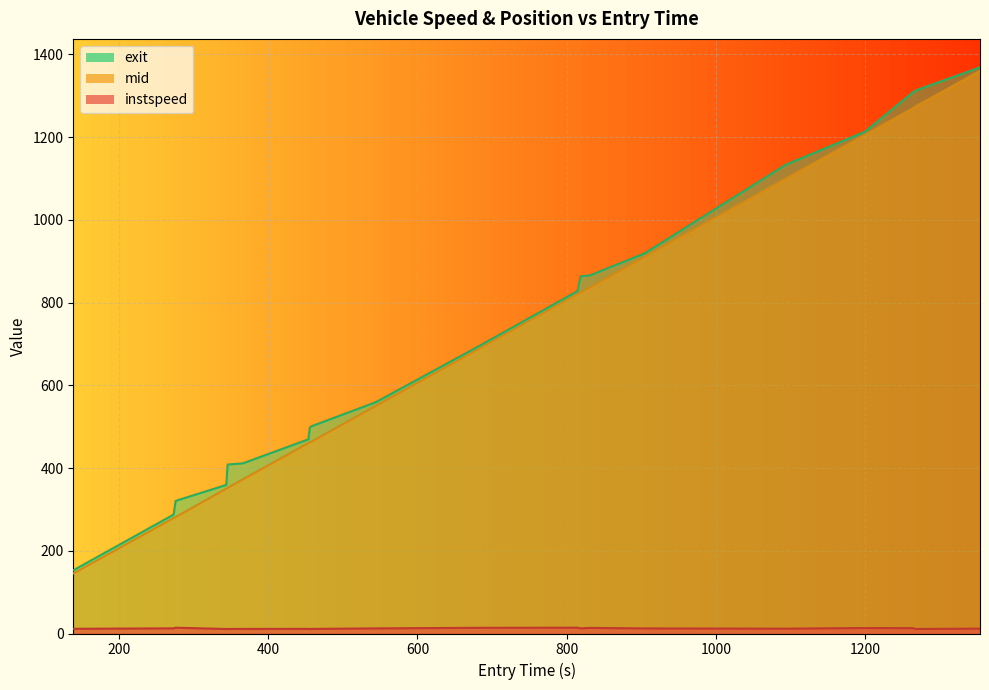

Reading right to left, transcribe all the data shown in this chart.

instspeed: 11.8	11.0	12.9	13.2	11.7	12.3	13.5	12.3	14.1	13.7	12.3	11.1	10.8	11.2	11.1	11.0	10.9	14.0	12.5	11.4
mid: 1360.2	1274.4	1269.4	1204.6	1099.4	910.1	836.0	824.4	820.4	684.6	550.3	464.1	462.2	460.4	372.5	352.0	350.1	281.3	279.3	145.1
exit: 1368.8	1313.0	1308.2	1212.7	1133.2	918.8	865.5	863.2	827.8	691.1	559.2	501.2	498.5	469.5	411.2	408.5	359.1	320.6	287.5	152.8